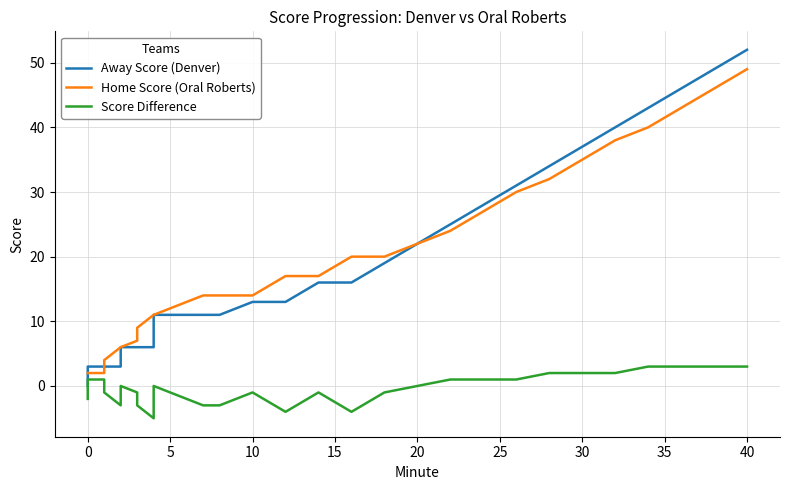

What are all the series names shown in the legend?

Away Score (Denver), Home Score (Oral Roberts), Score Difference